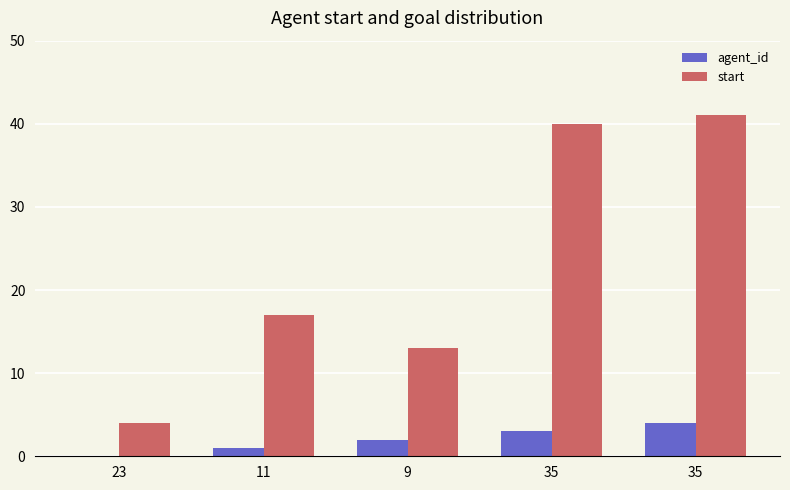

How many groups of bars are there?

5